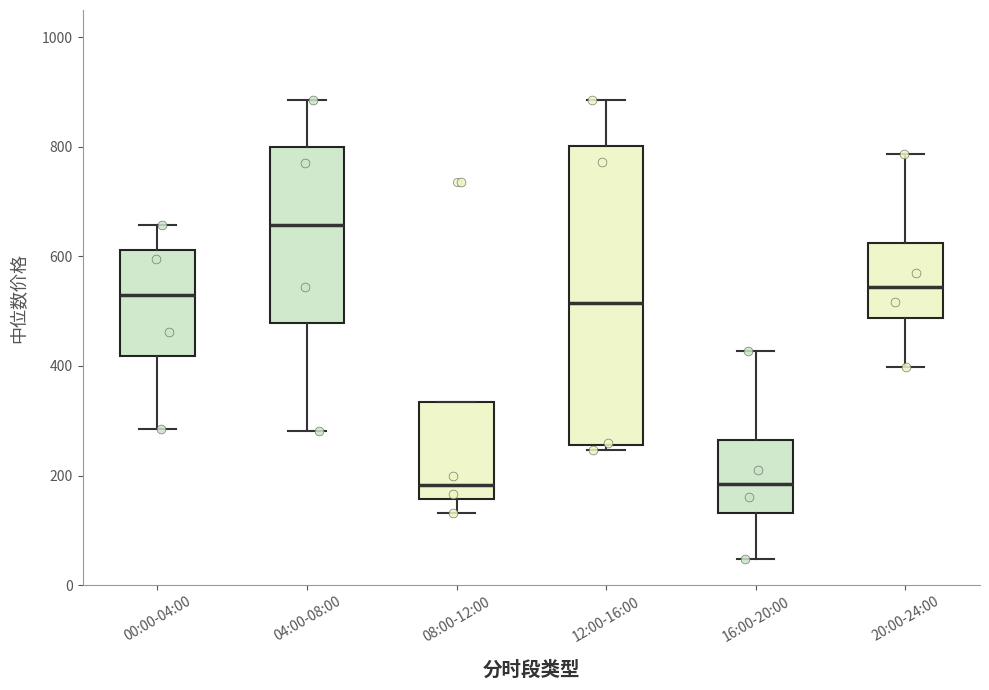

Reading left to right, read every box against the y-axis: the position of its median line, the range the box covers, and the ends of its whiskers. The values are not printed on the chart, so give them approximately, as read against the axis.

00:00-04:00: median 520, box 420 to 620, whiskers 280 to 660
04:00-08:00: median 660, box 480 to 800, whiskers 280 to 880
08:00-12:00: median 180, box 160 to 340, whiskers 140 to 340
12:00-16:00: median 520, box 260 to 800, whiskers 240 to 880
16:00-20:00: median 180, box 140 to 260, whiskers 40 to 420
20:00-24:00: median 540, box 480 to 620, whiskers 400 to 780